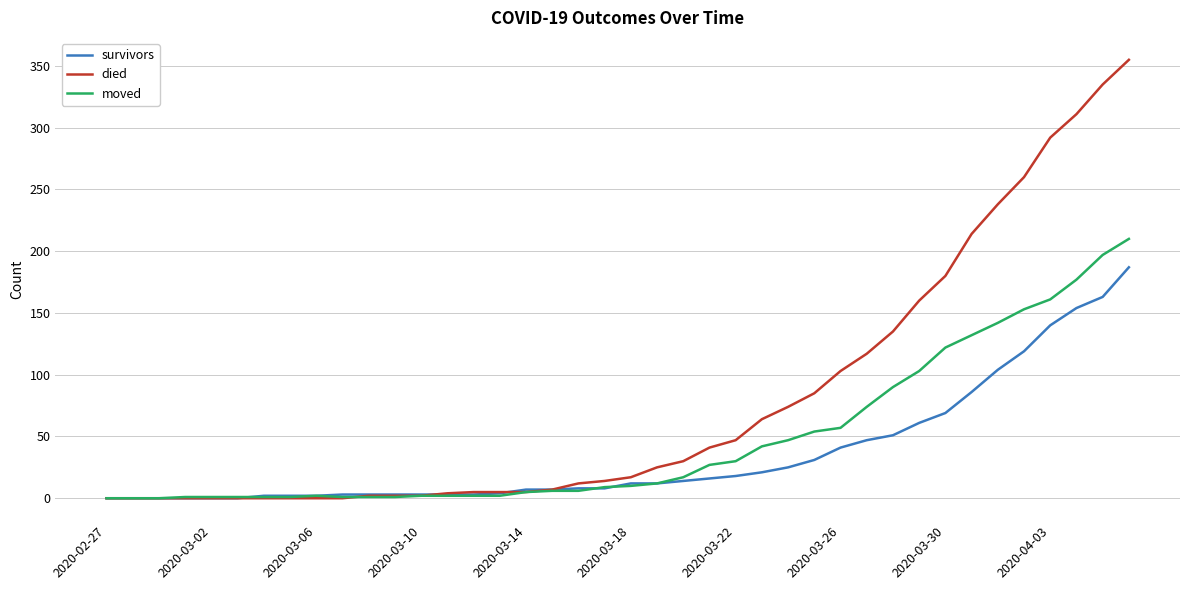

Rank the series by their maximum value, from lowest to highest.

survivors, moved, died